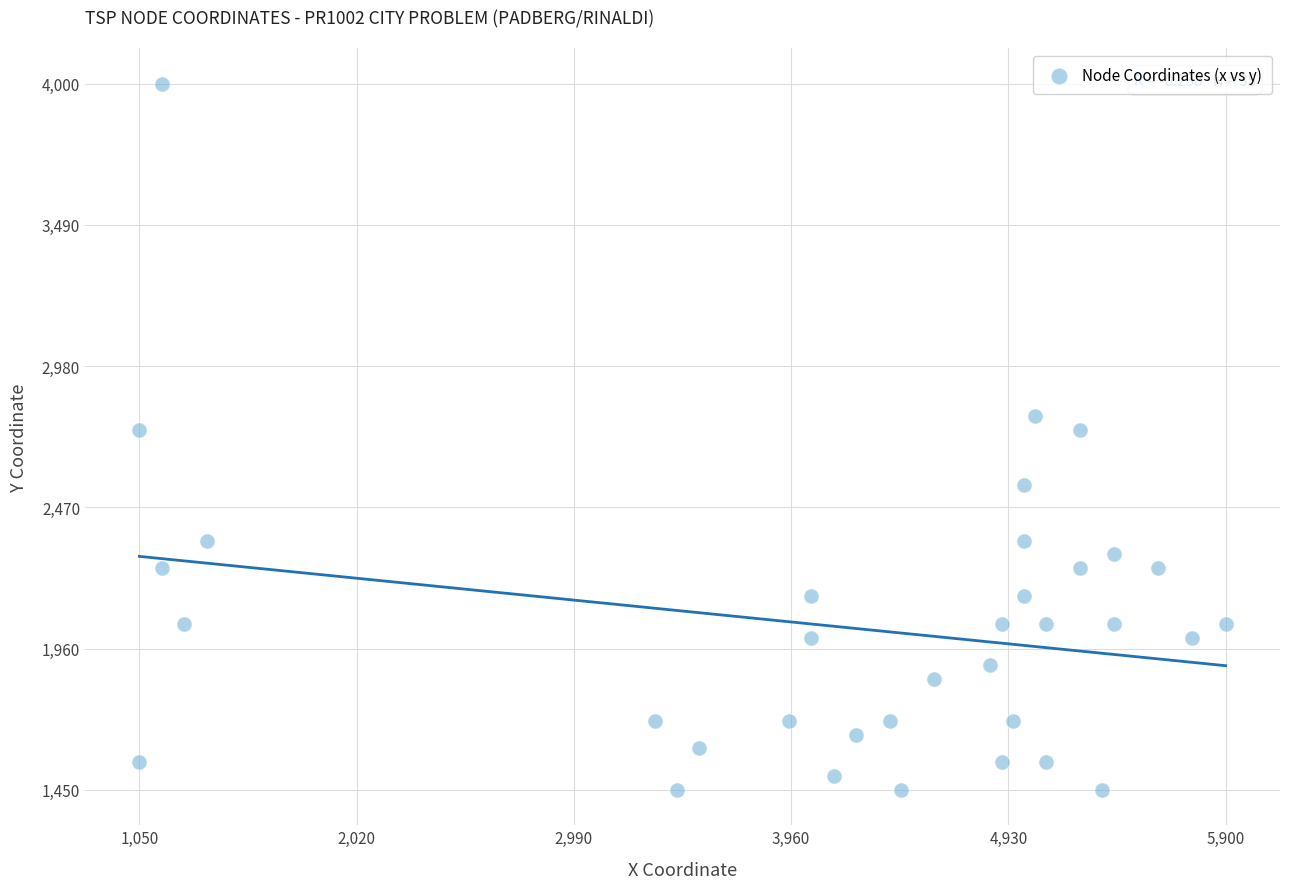

What is the range of X values (max minus min)?

4850